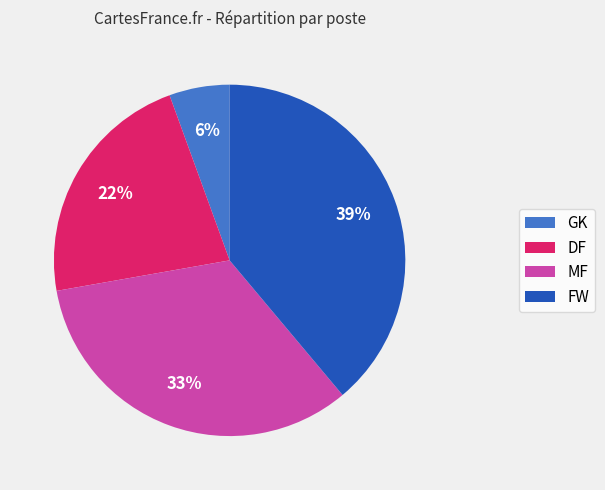

Which has a higher value, MF or DF?

MF